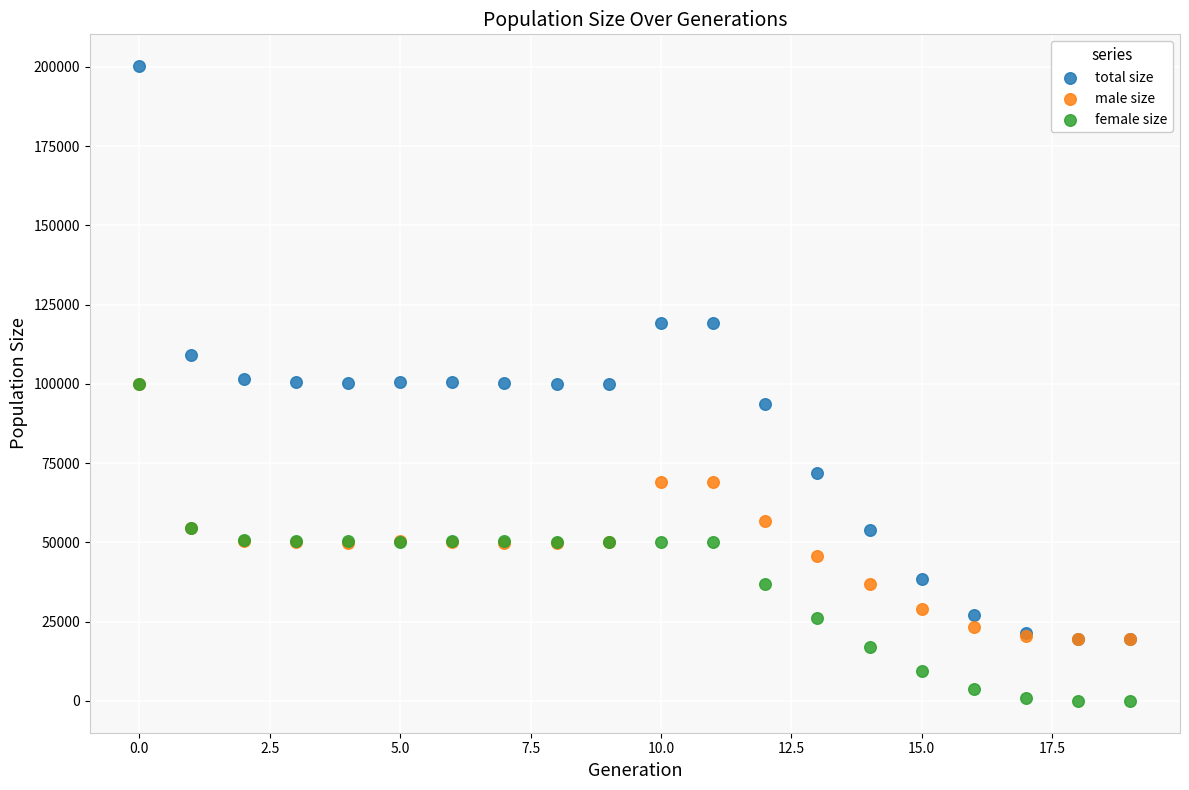

What are all the series names shown in the legend?

total size, male size, female size